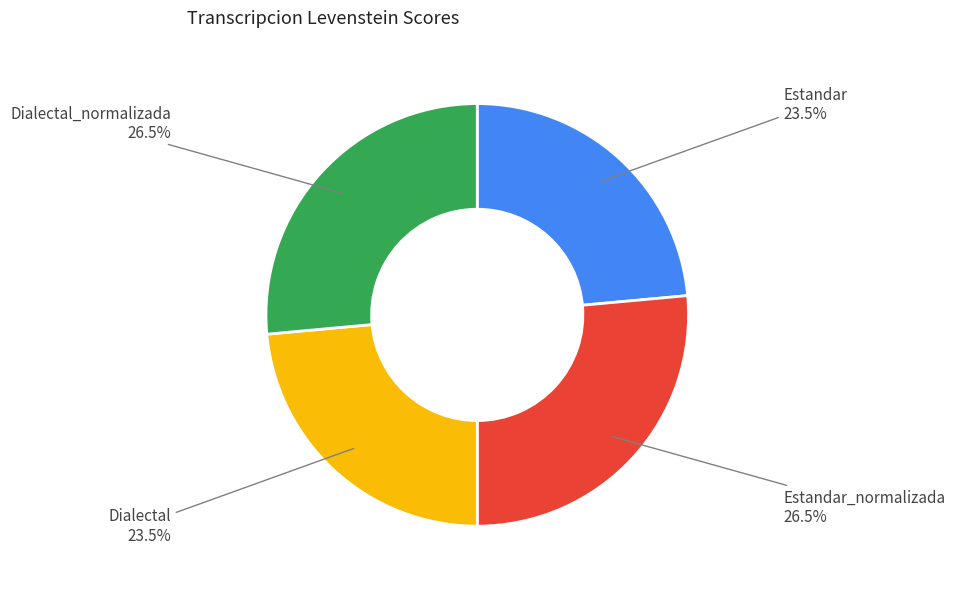

Is there any slice that represents more than half of the pie?

No